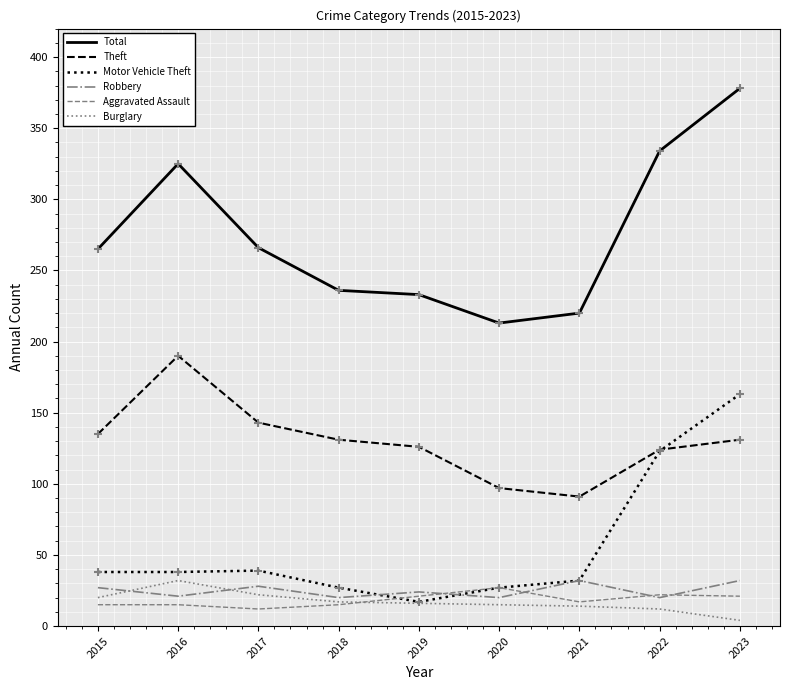

Is the value of Theft at 2015 greater than the value of Motor Vehicle Theft at 2017?

Yes